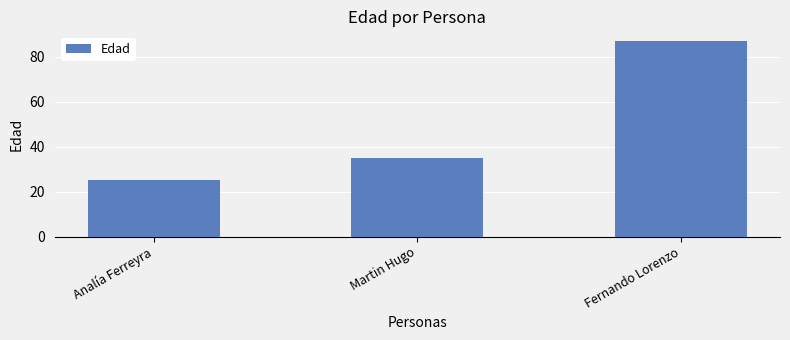

What position from the right is Analía Ferreyra?

3